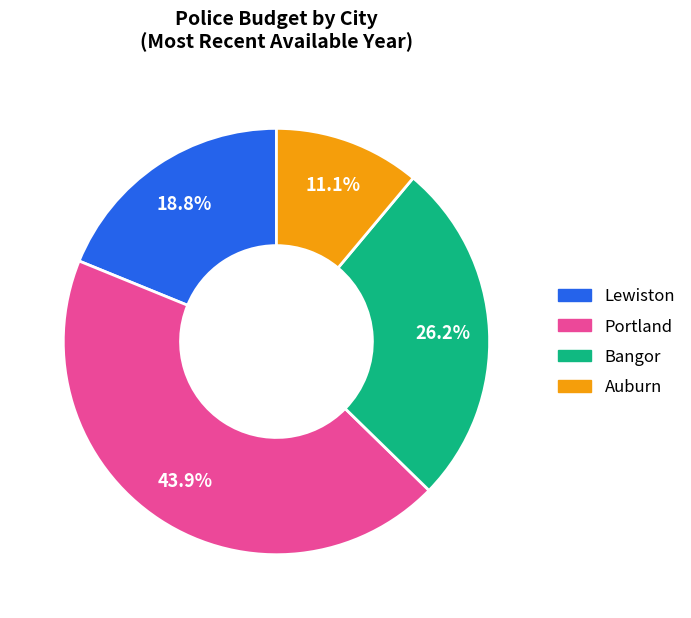

What is the total percentage of Bangor and Portland?

70.1%